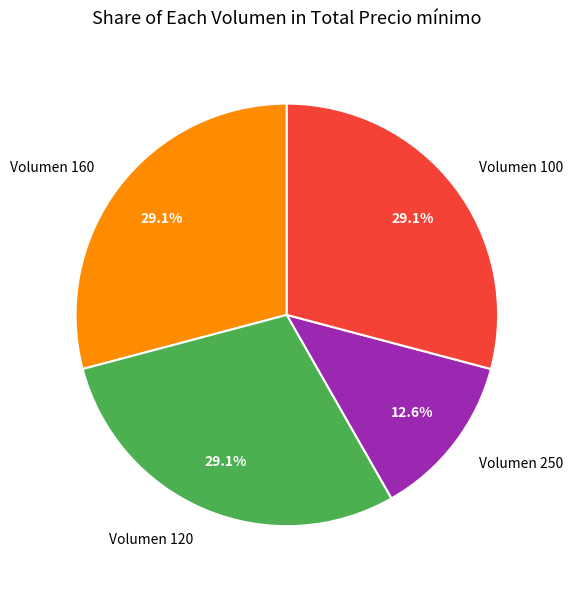

What percentage is NOT represented by Volumen 160?

70.9%